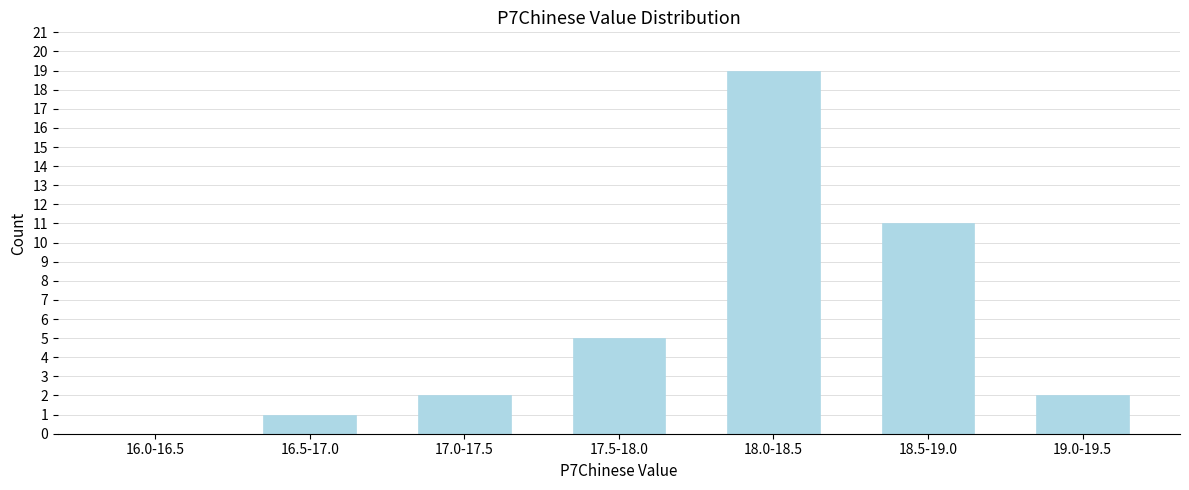

Reading left to right, transcribe all the data shown in this chart.

16.0-16.5=0	16.5-17.0=1	17.0-17.5=2	17.5-18.0=5	18.0-18.5=19	18.5-19.0=11	19.0-19.5=2